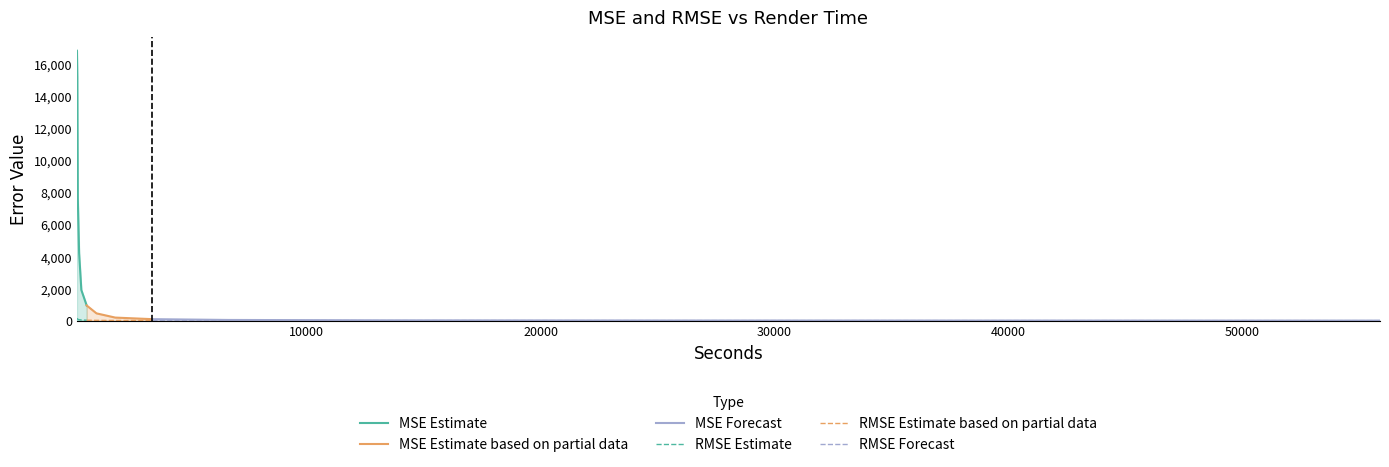

Reading left to right, transcribe all the data shown in this chart.

MSE: 188=16821.0	205=15189.5	226=7630.2	282=4207.5	377=1911.4	605=948.8	1024=457.2	1826=193.7	3414=95.3	6659=45.9	13296=22.7	25632=11.3	55879=5.6
RMSE: 188=129.7	205=123.2	226=87.4	282=64.9	377=43.7	605=30.8	1024=21.4	1826=13.9	3414=9.8	6659=6.8	13296=4.8	25632=3.4	55879=2.4